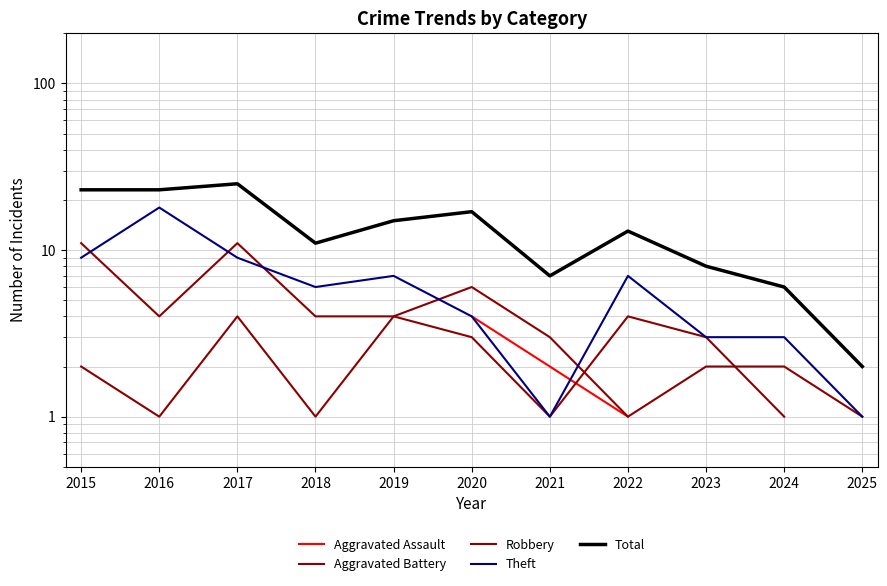

Which has a higher value, 2024 or 2015?

2015